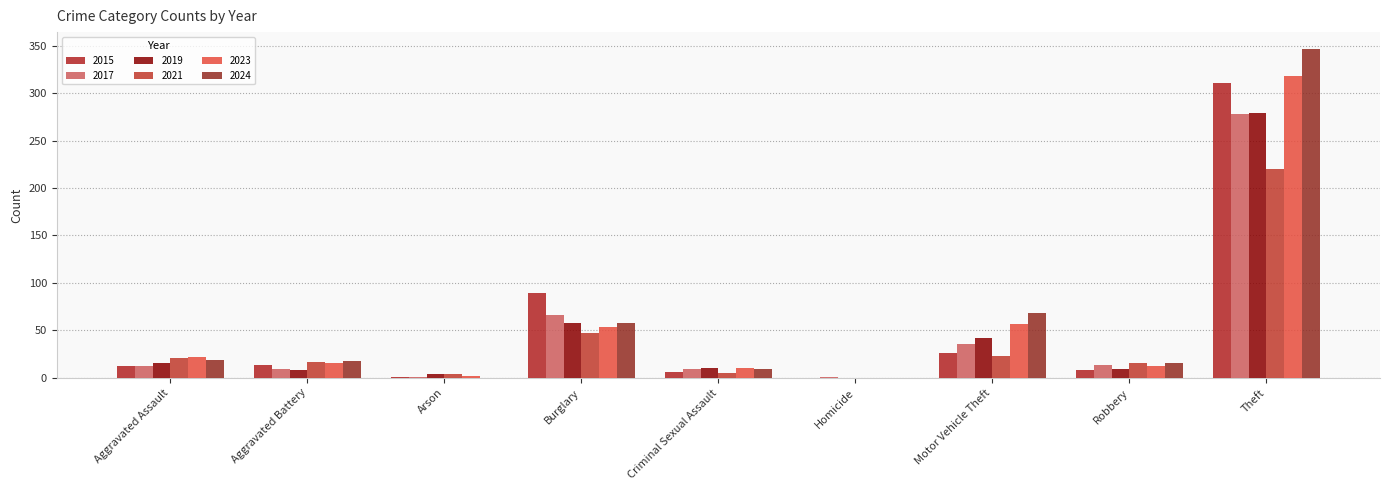

Is the value of 2023 at Burglary greater than the value of 2015 at Theft?

No